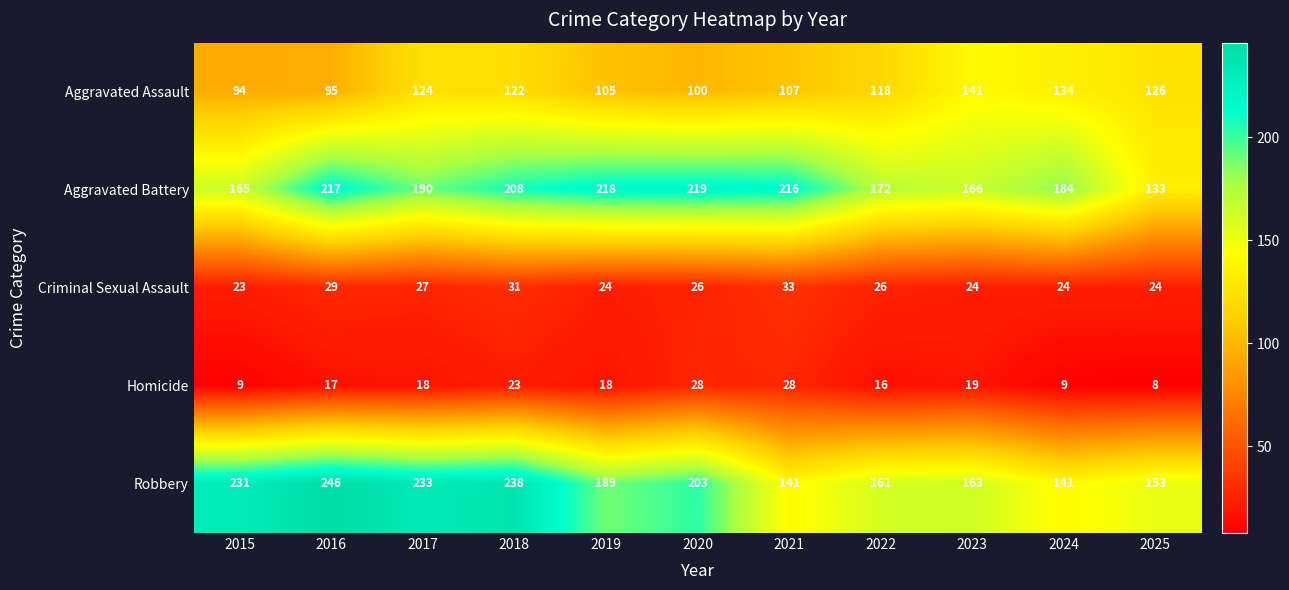

Rank the series at 2015 from lowest to highest value.

Homicide, Criminal Sexual Assault, Aggravated Assault, Aggravated Battery, Robbery